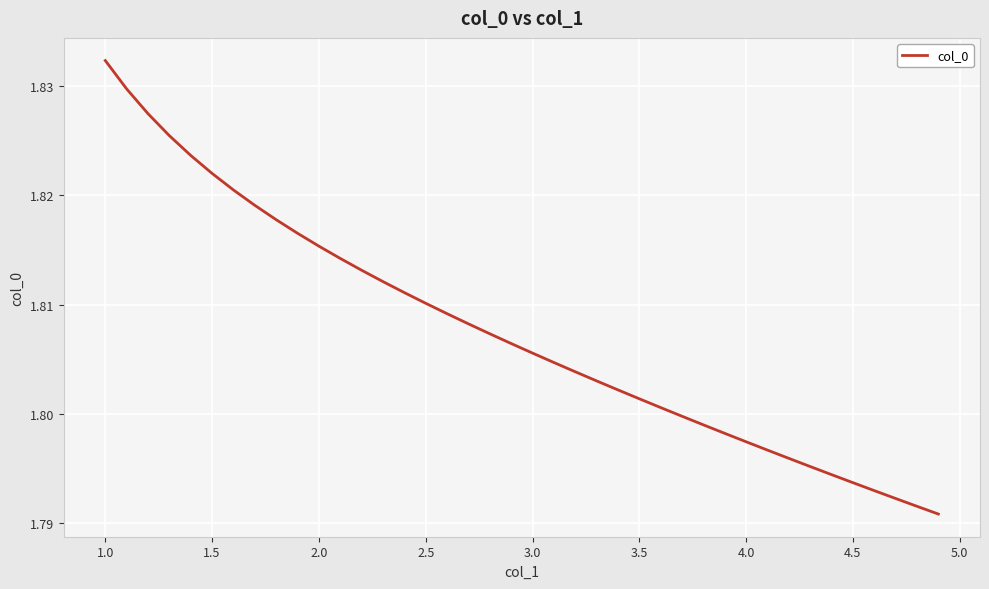

Is this an area chart (filled region under the line)?

No